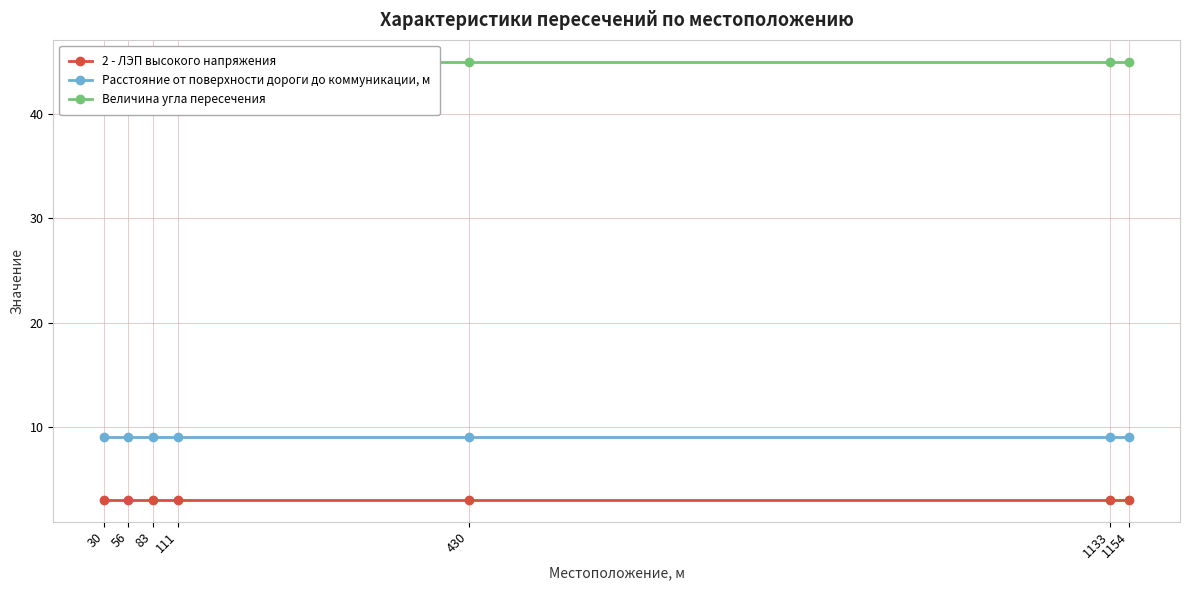

What is the value of the Величина угла пересечения point at the 3rd from the left?

45